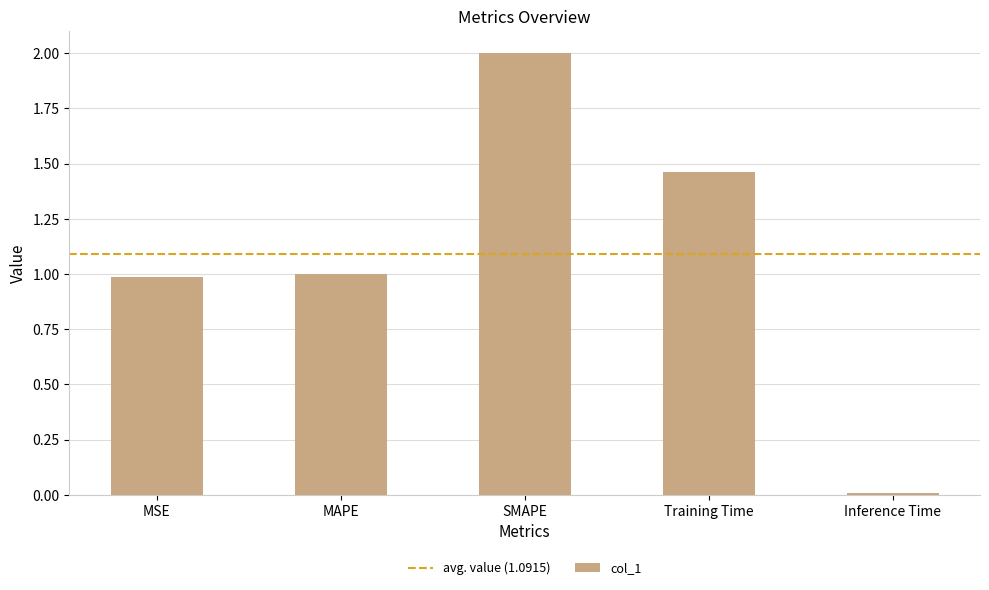

What position from the left is MAPE?

2